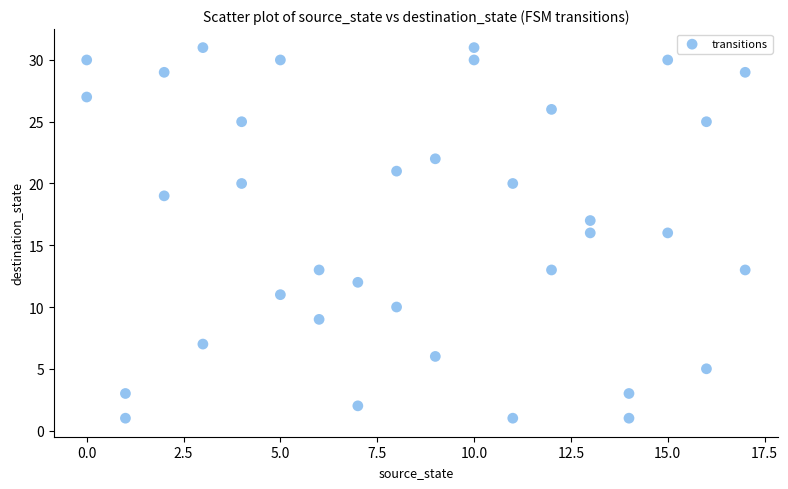

What is the range of X values (max minus min)?

17